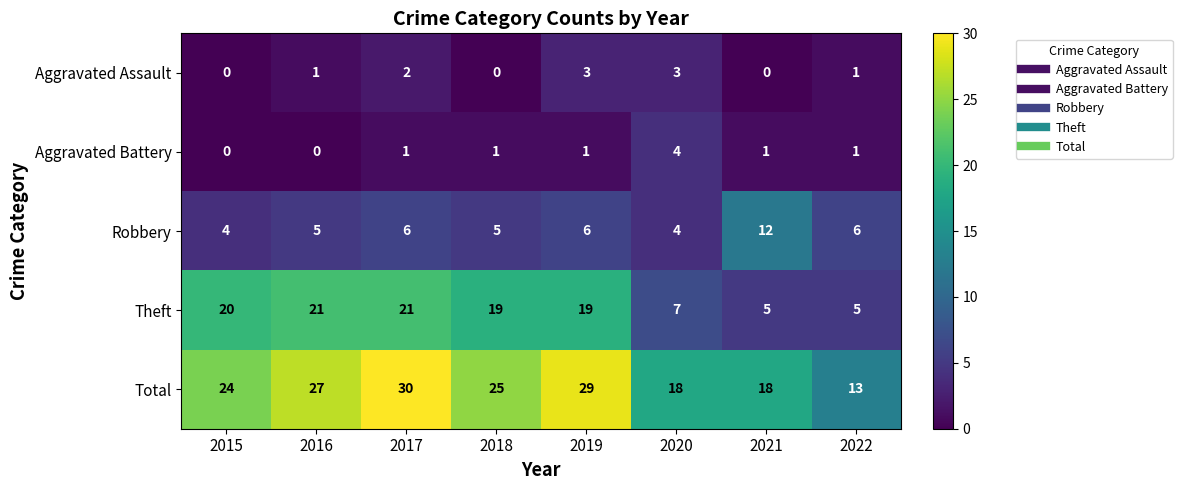

What is the total value across all series at 2016?

54